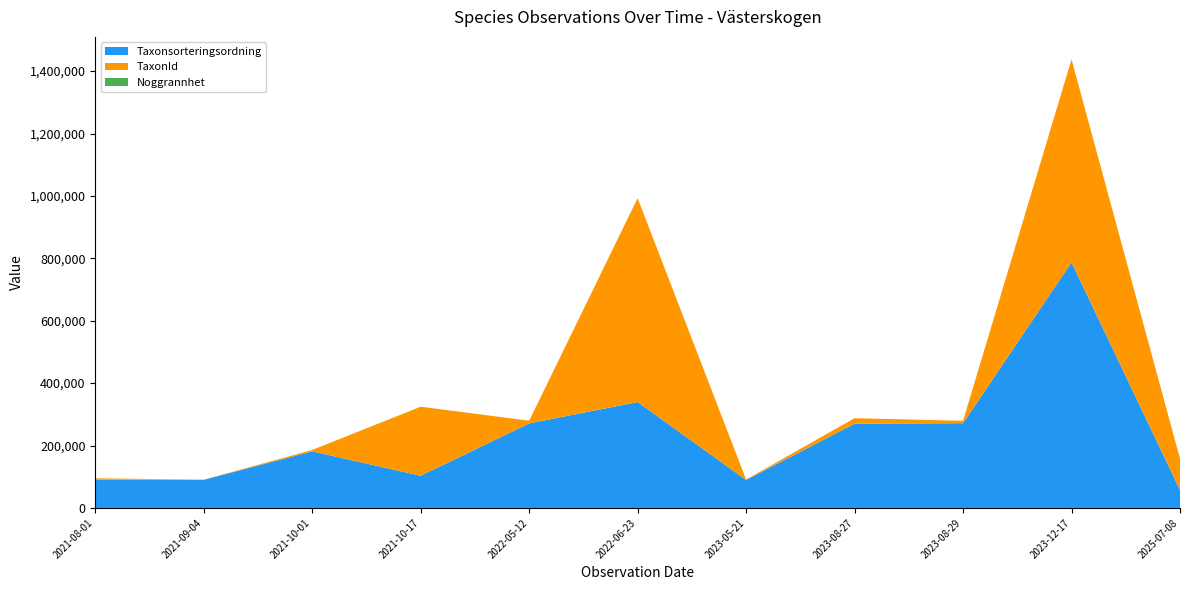

At which category is the sum across all series the highest?

2023-12-17